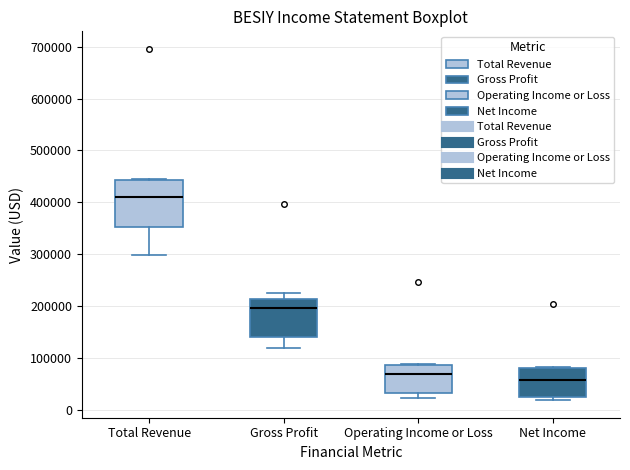

Which box is the tallest, from its lower edge to its upper edge?

Total Revenue